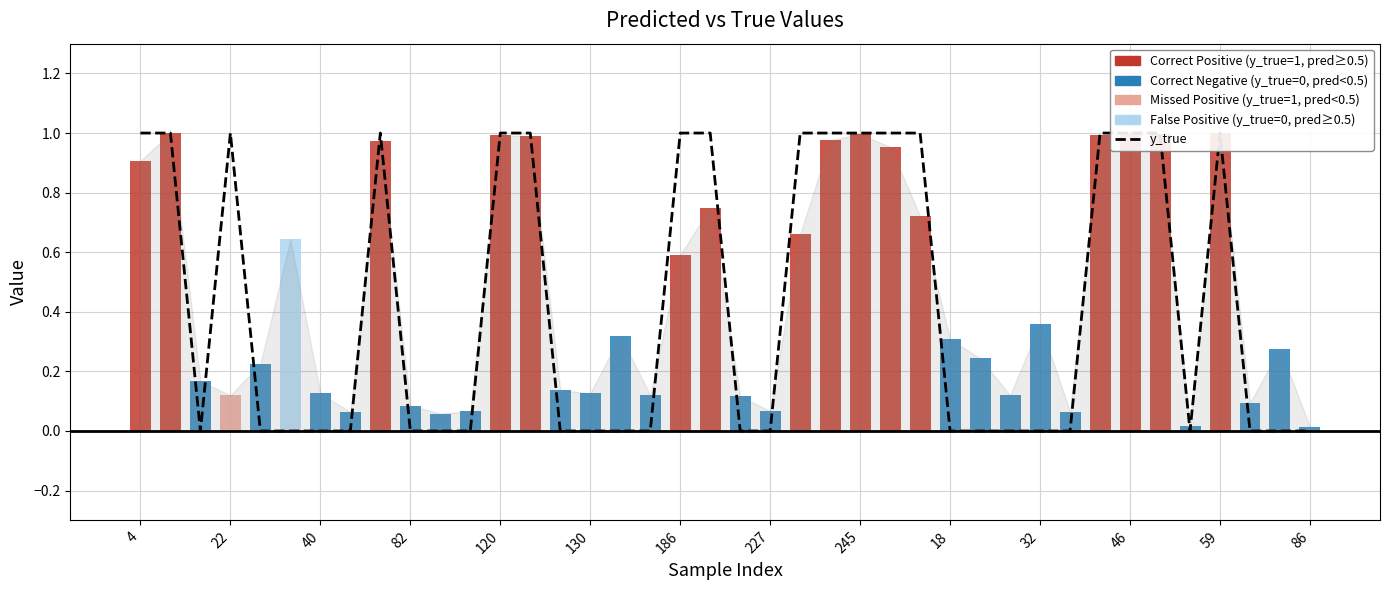

What is the change in value from 19 to 27?

-1